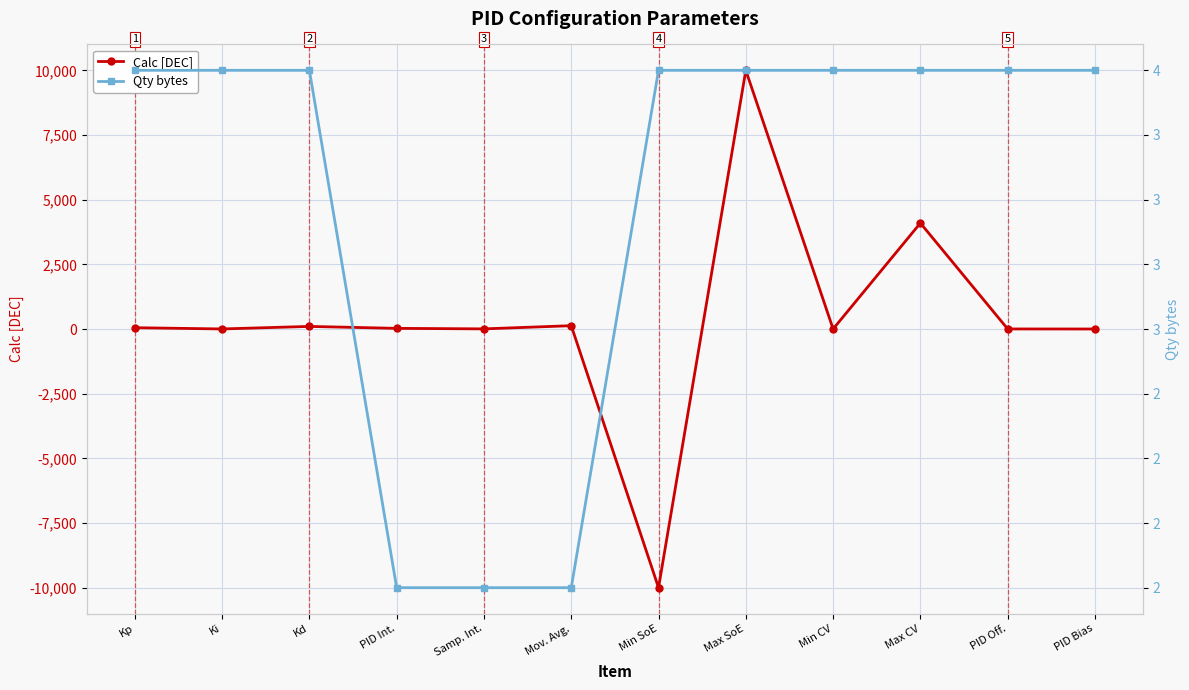

At which category does the chart reach its minimum across all series?

Min SoE